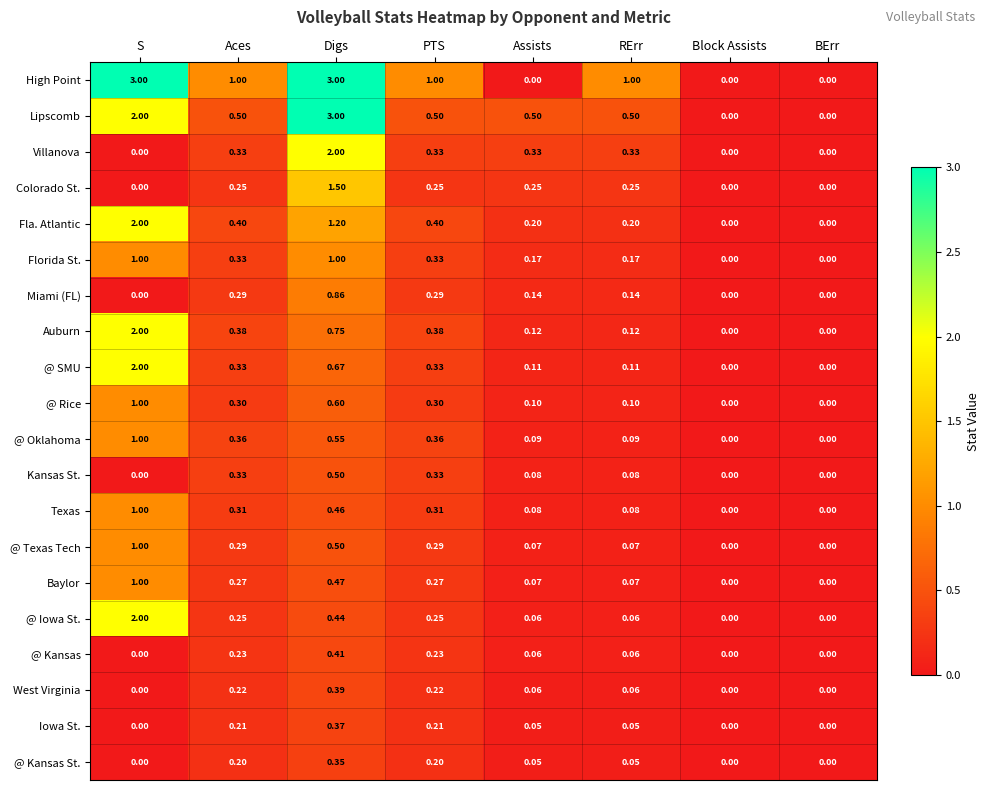

Which series has the largest total across all categories?

High Point